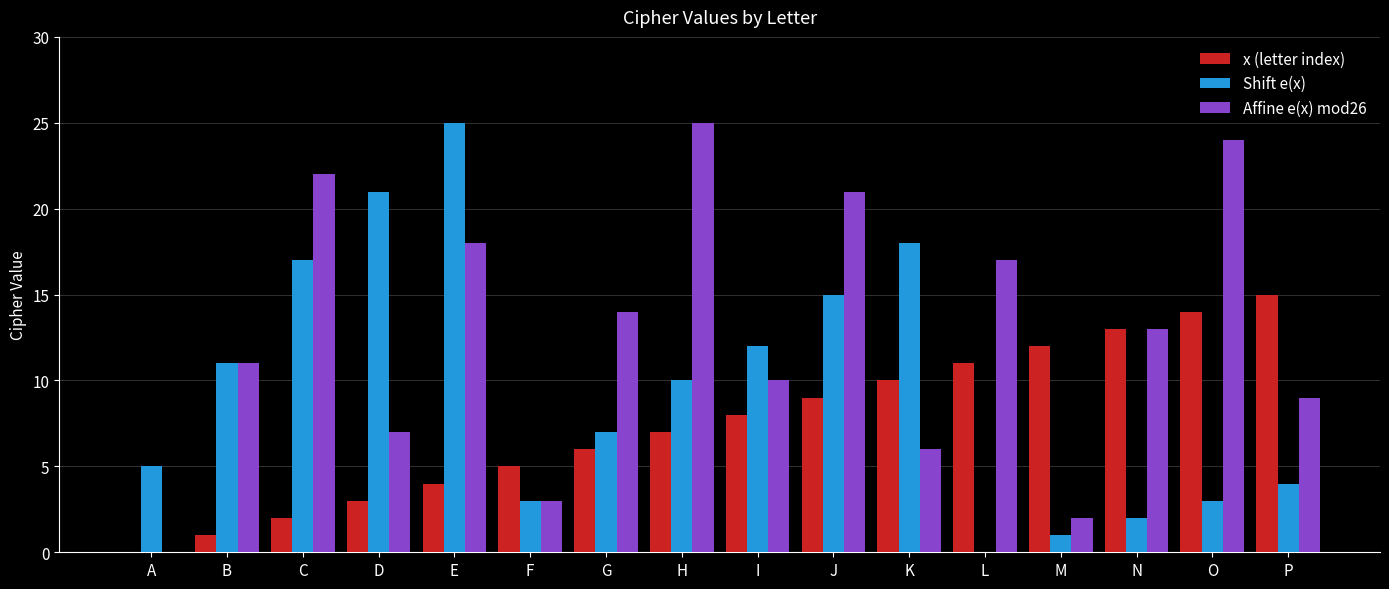

Count the number of data series in this chart.

3